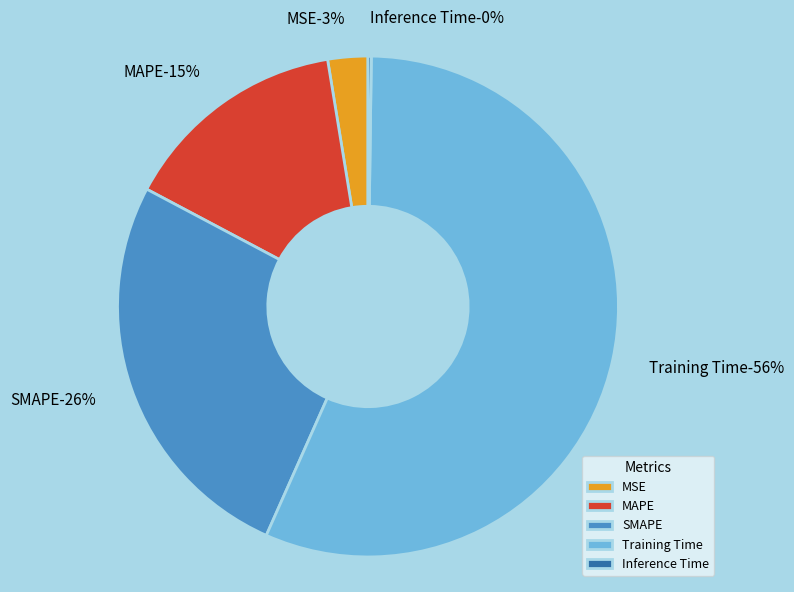

To the nearest percent, what is the average slice percentage?

20%